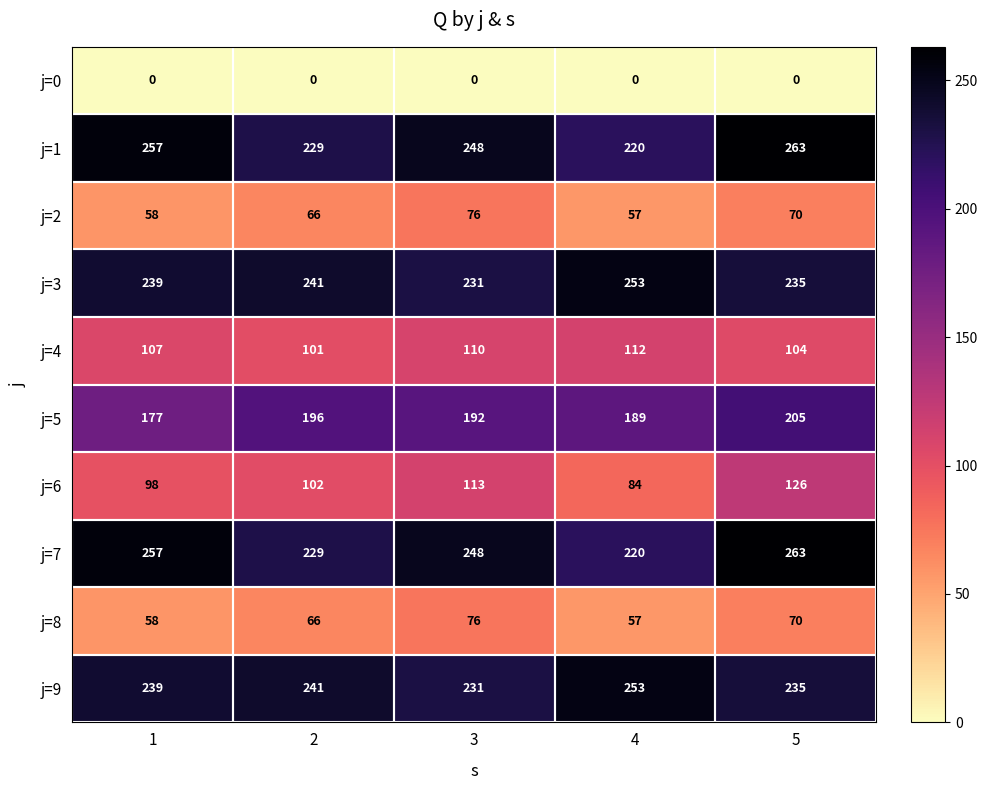

What is the greatest value displayed?

263